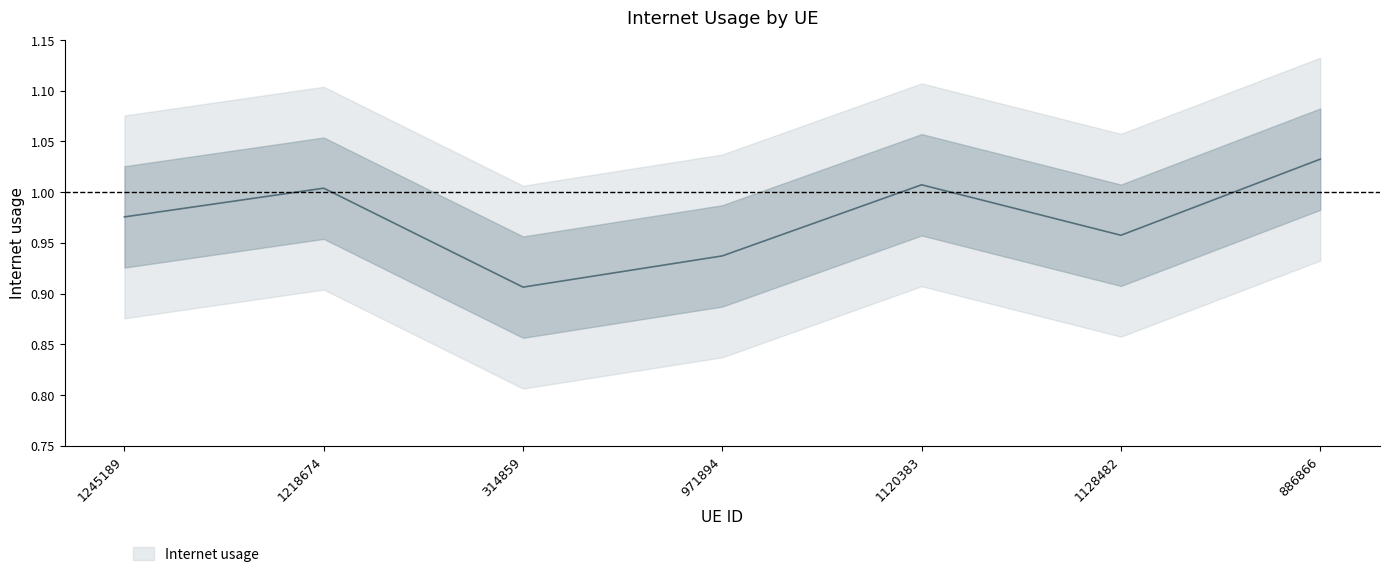

Where is the data nearest to the value 0?

314859